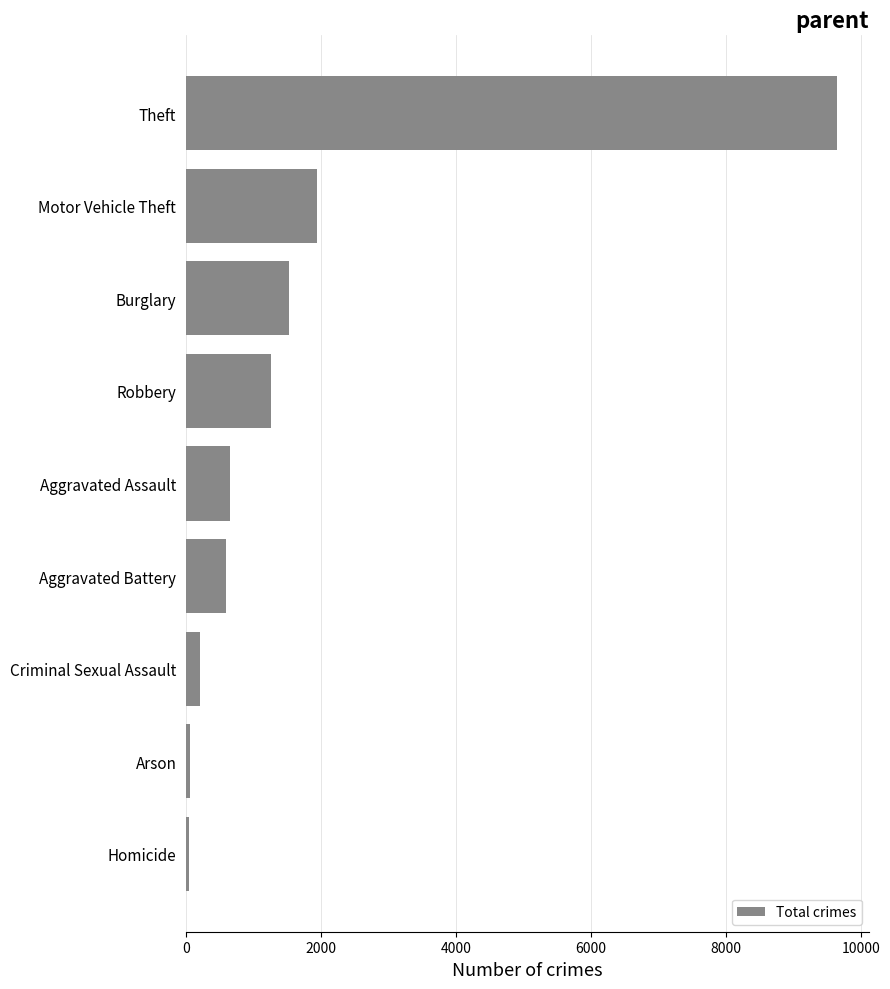

Are the bars grouped side by side (vs. stacked)?

No